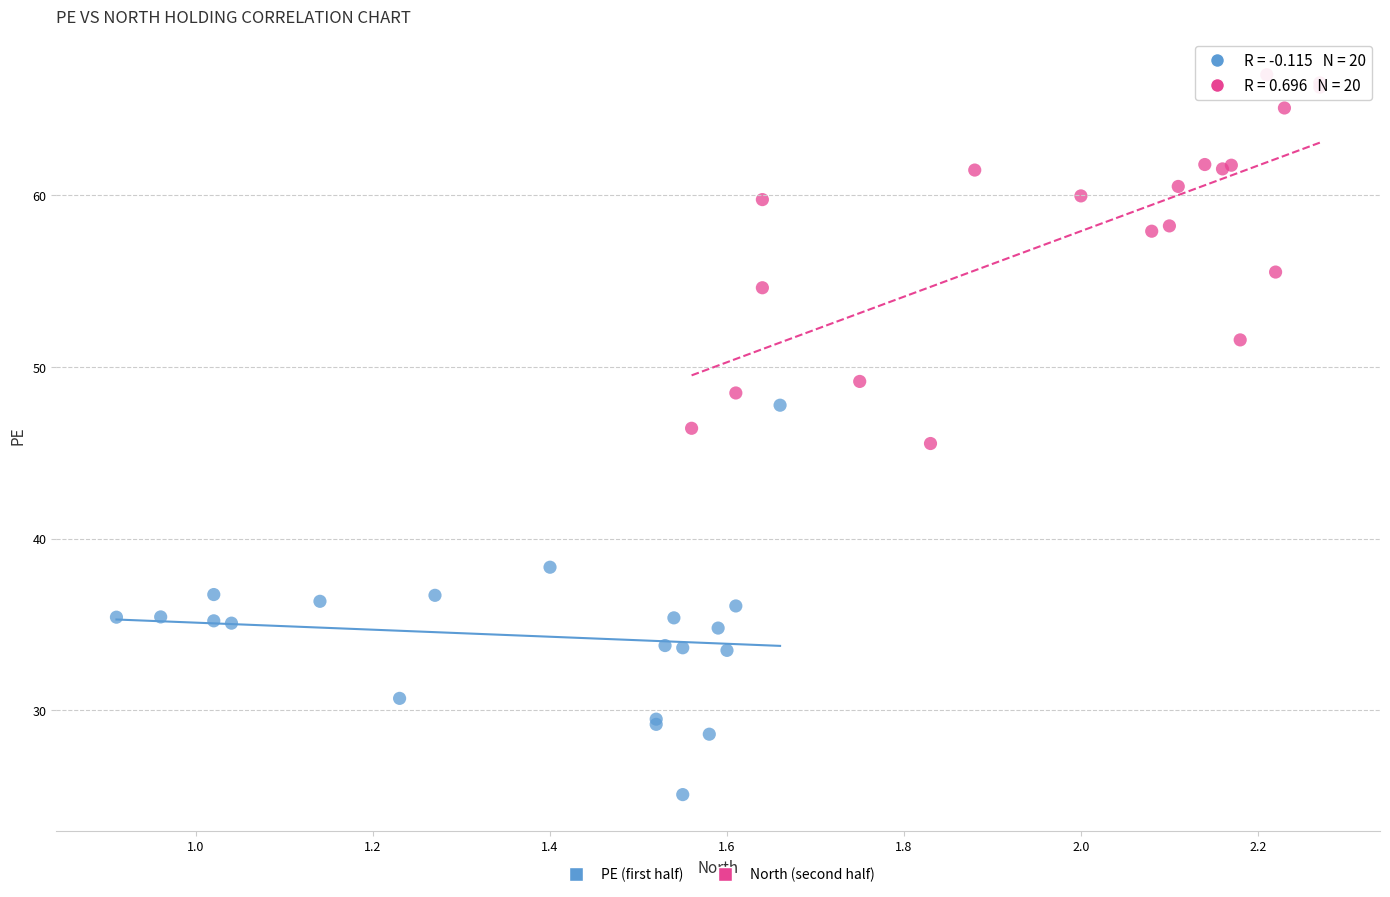

Which series reaches the minimum Y coordinate?

PE (first half)